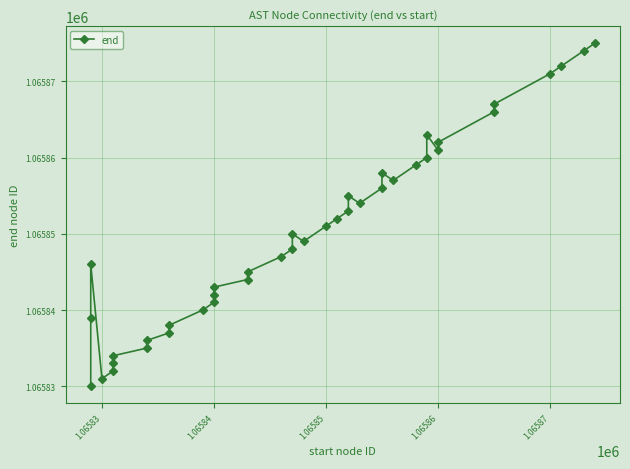

Is it true that the value at 20 is 1471664?

False